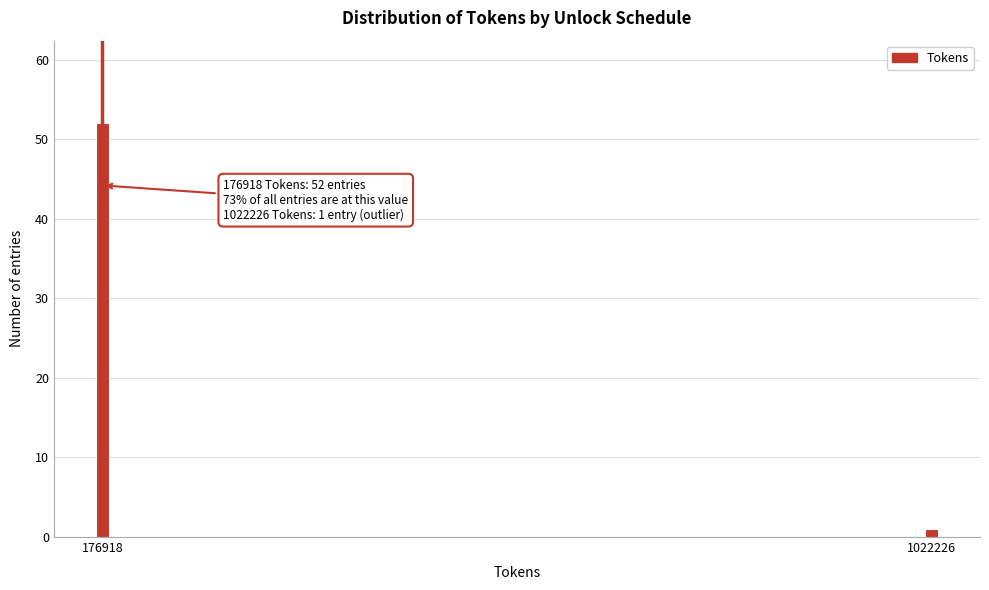

Reading left to right, transcribe all the data shown in this chart.

52	1